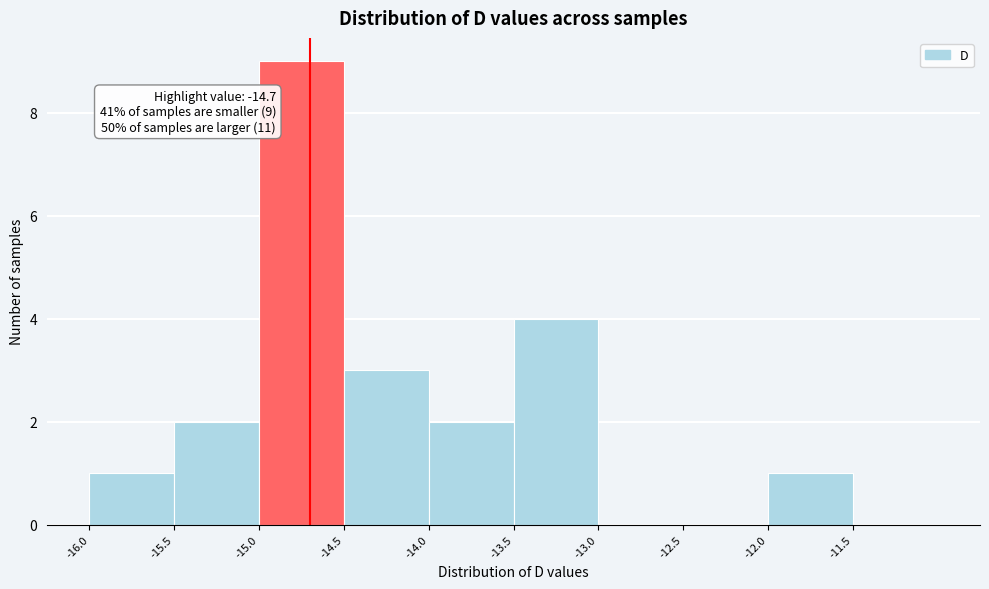

Which range on the x-axis has the tallest bar?

-15.0 to -14.5